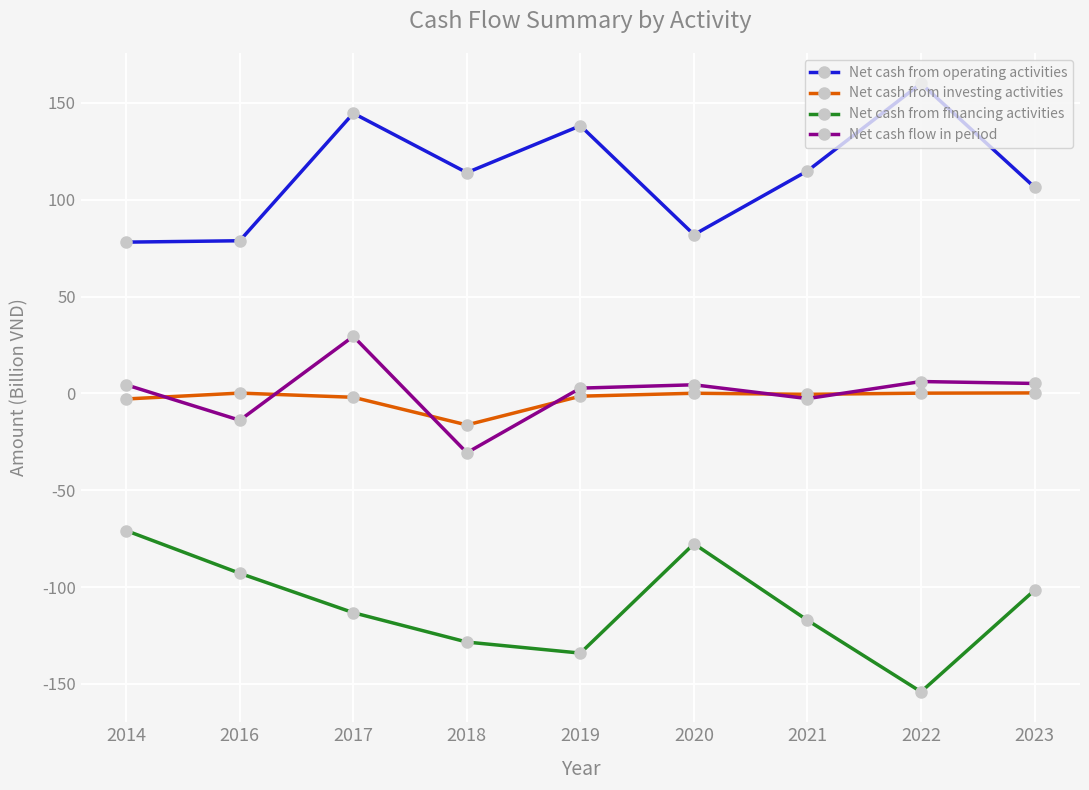

What is the sum of the Net cash from operating activities values at 2021 and 2018?

229.0